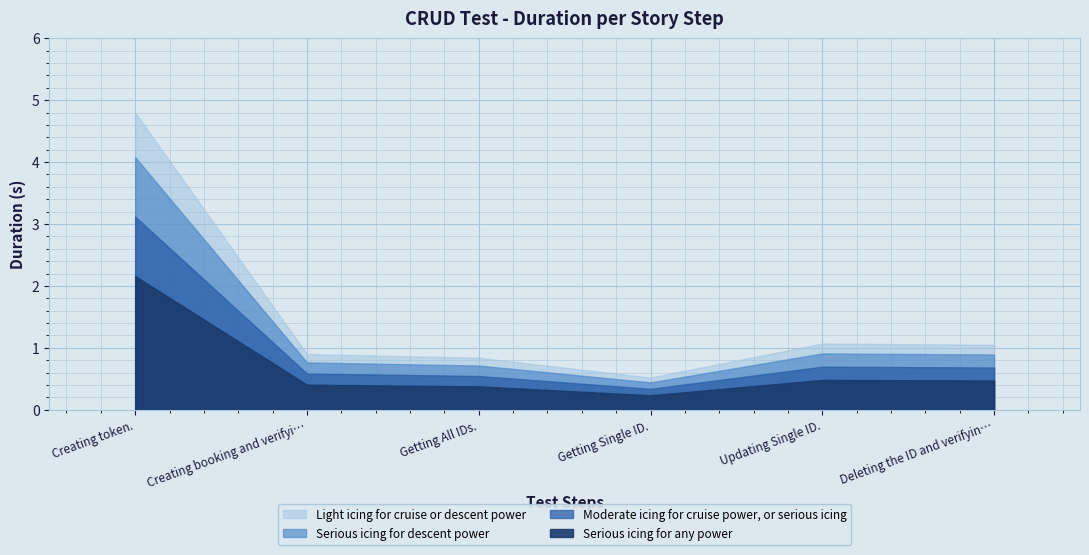

How many values are below 1?

3